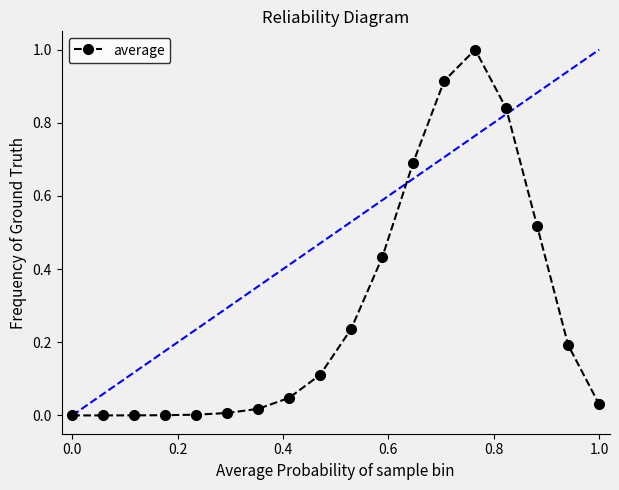

What is the sum of all values?

5.0